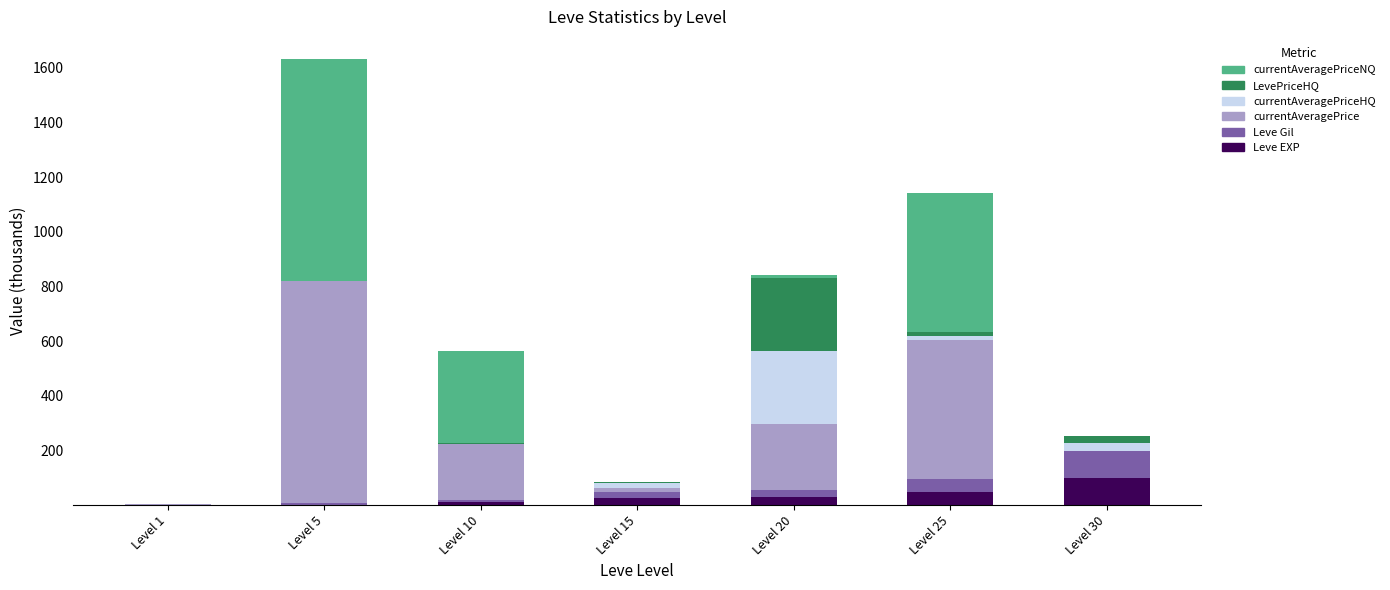

What is the highest value of the Leve EXP series?

99.2